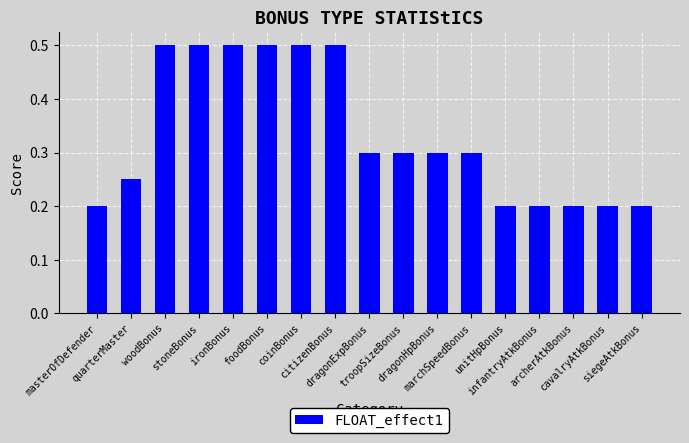

What is the greatest value displayed?

0.5